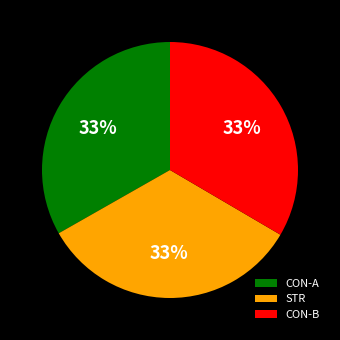

Approximately how many times larger is the value at CON-A compared to CON-B?

1.0